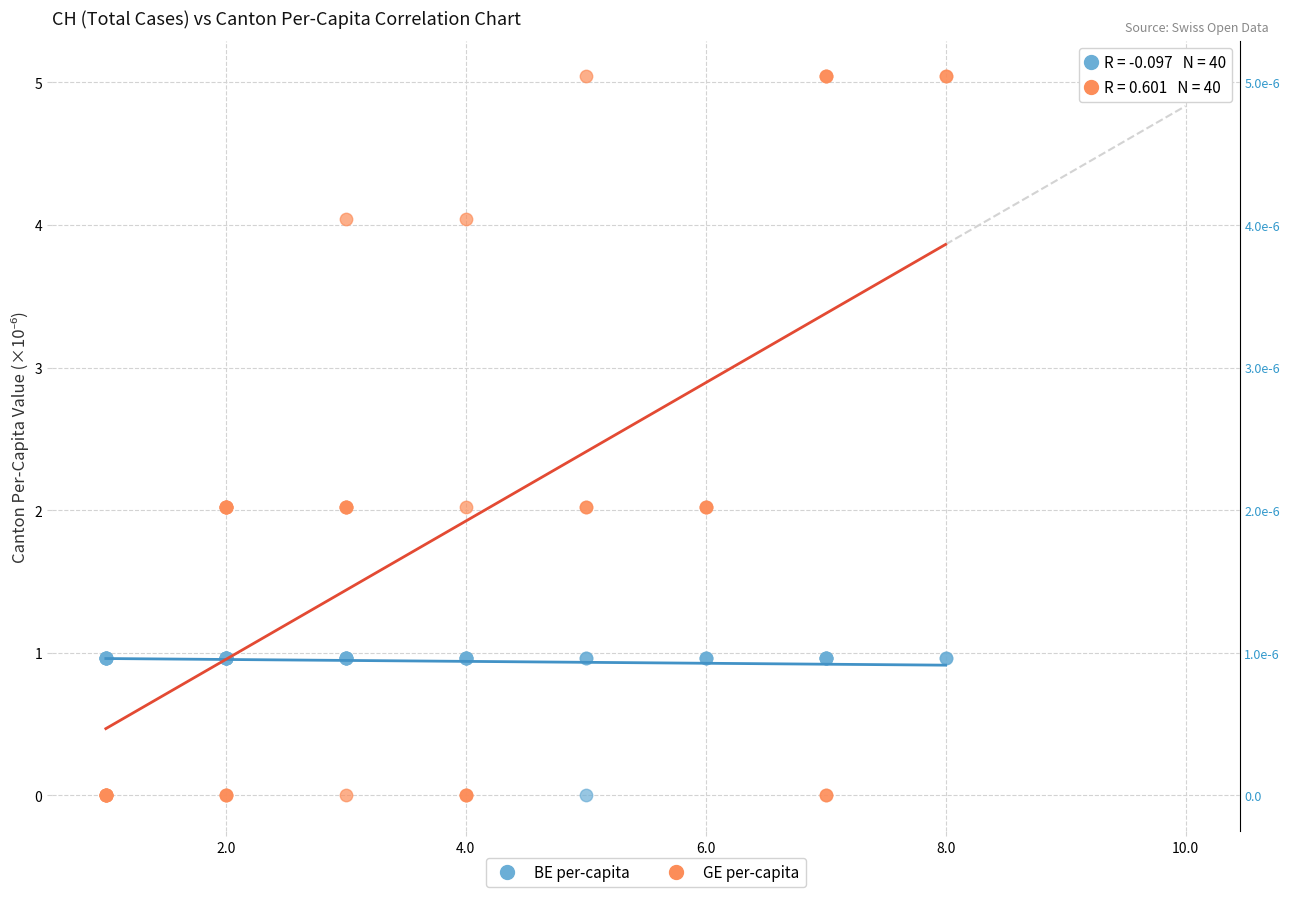

What are all the series names shown in the legend?

BE per-capita, GE per-capita